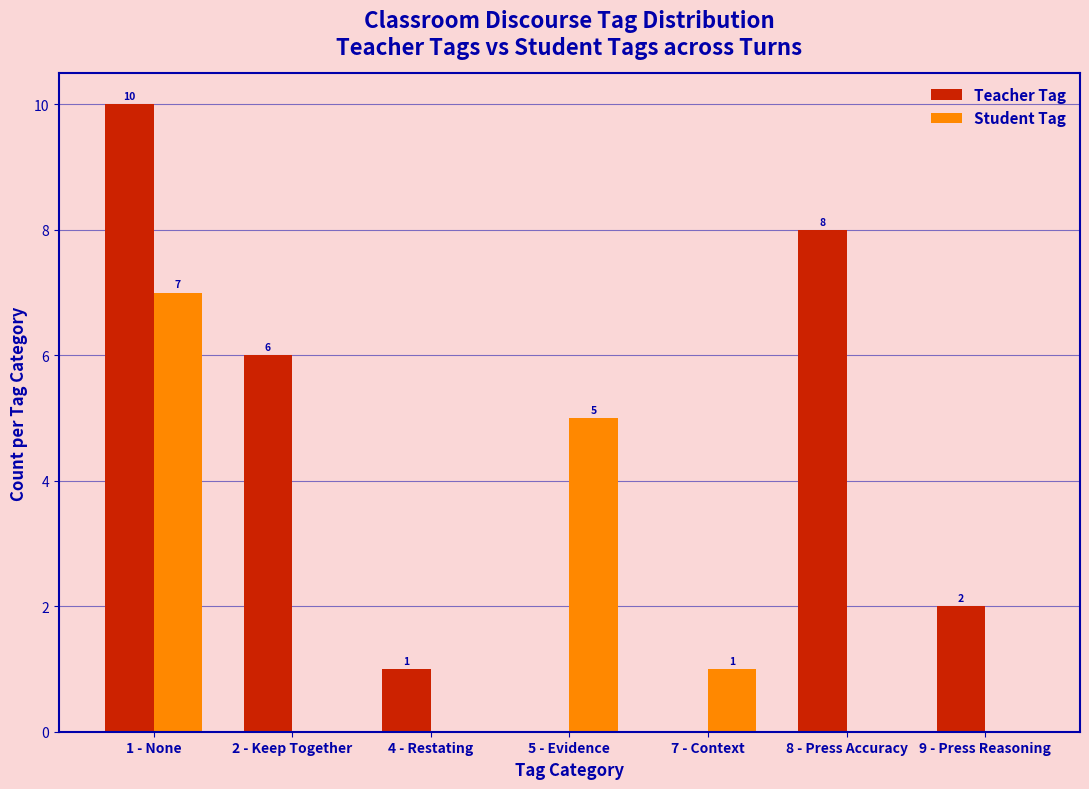

Reading left to right, transcribe all the data shown in this chart.

Teacher Tag: 1 - None=10	2 - Keep Together=6	4 - Restating=1	5 - Evidence=0	7 - Context=0	8 - Press Accuracy=8	9 - Press Reasoning=2
Student Tag: 1 - None=7	2 - Keep Together=0	4 - Restating=0	5 - Evidence=5	7 - Context=1	8 - Press Accuracy=0	9 - Press Reasoning=0